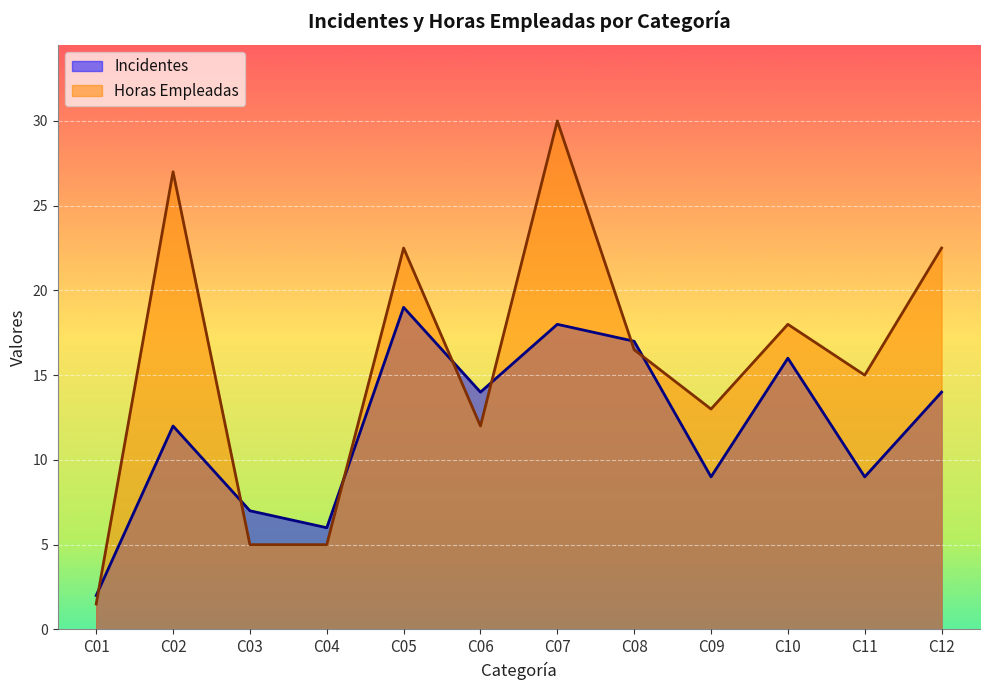

Which category has the lowest value across all series?

C01